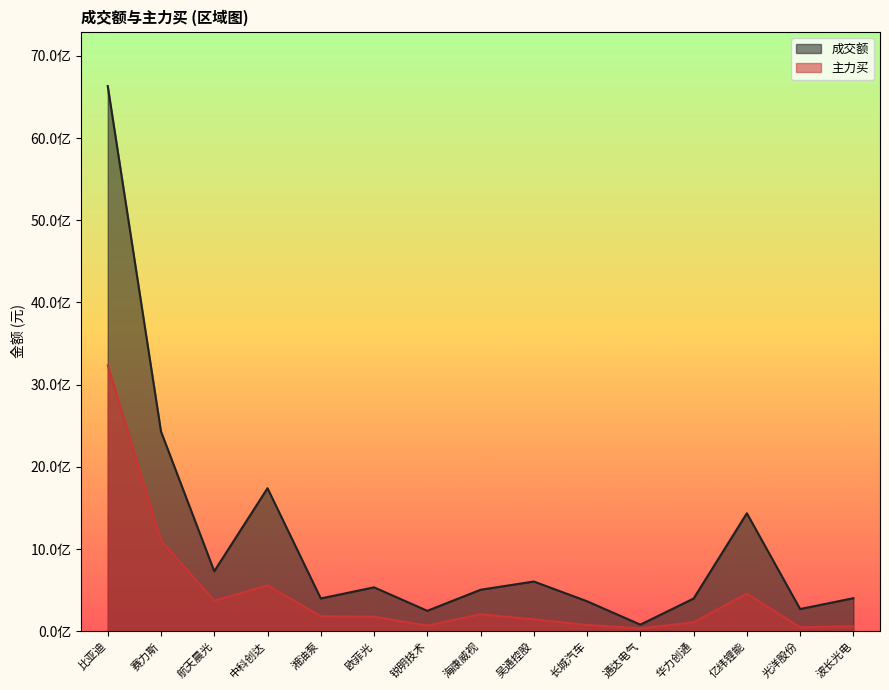

In 成交额, how many points are lower than both neighbors (excluding endpoints)?

5